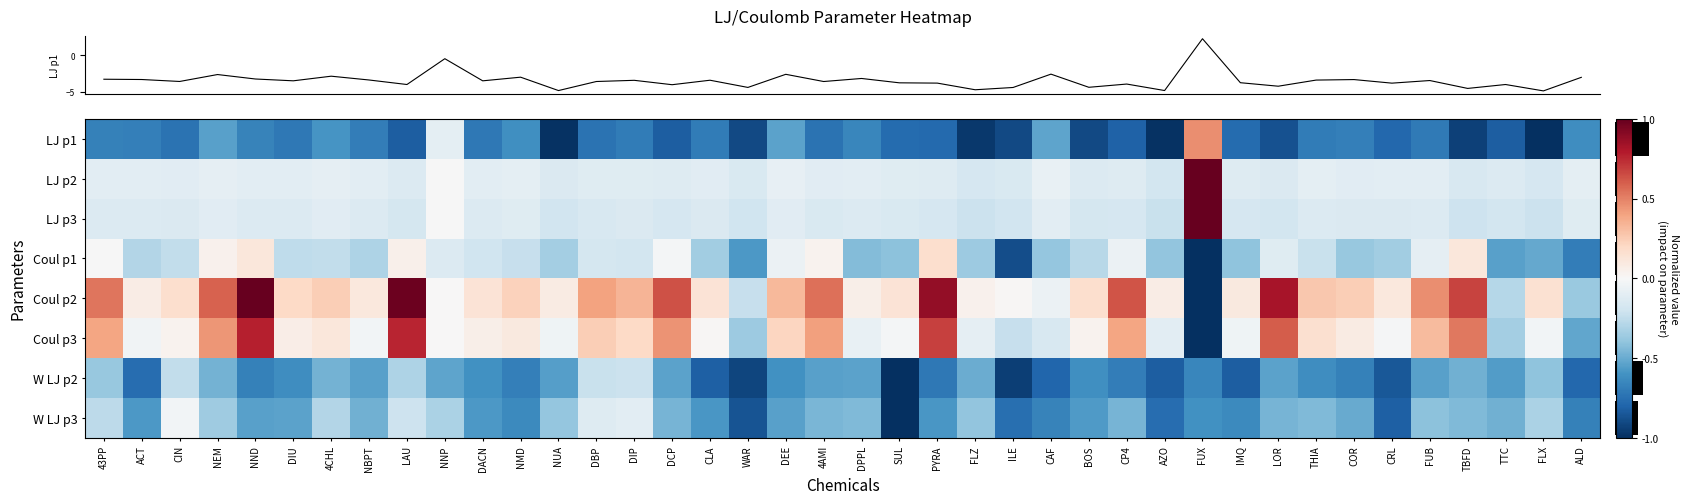

How many categories are shown in the chart?

40